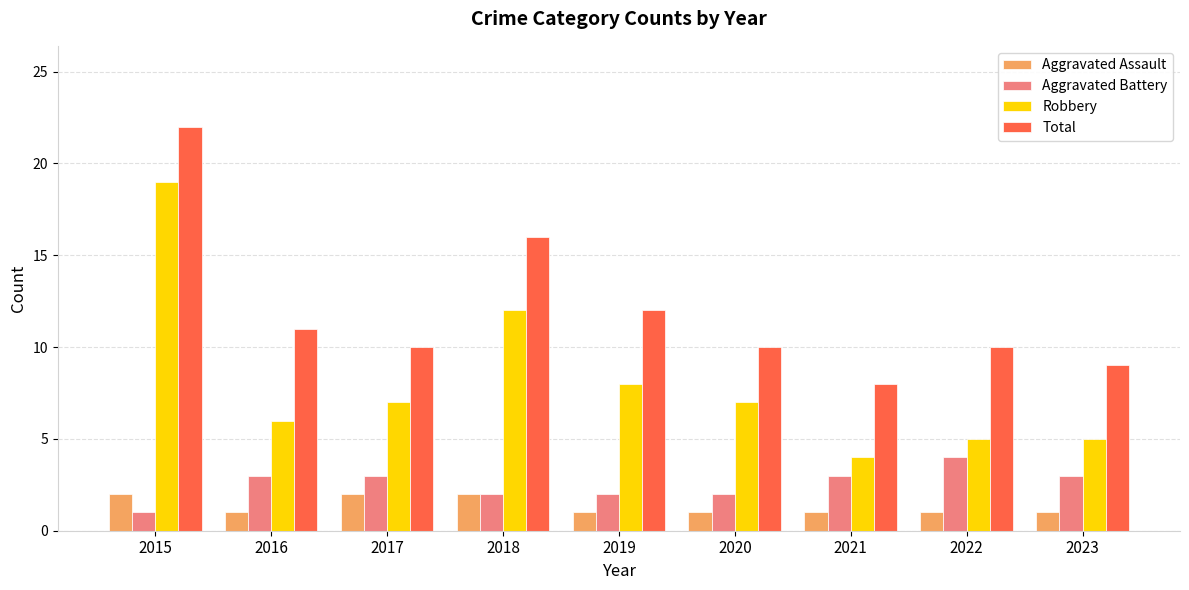

What is the approximate value of Robbery at 2015, to the nearest 5?

20